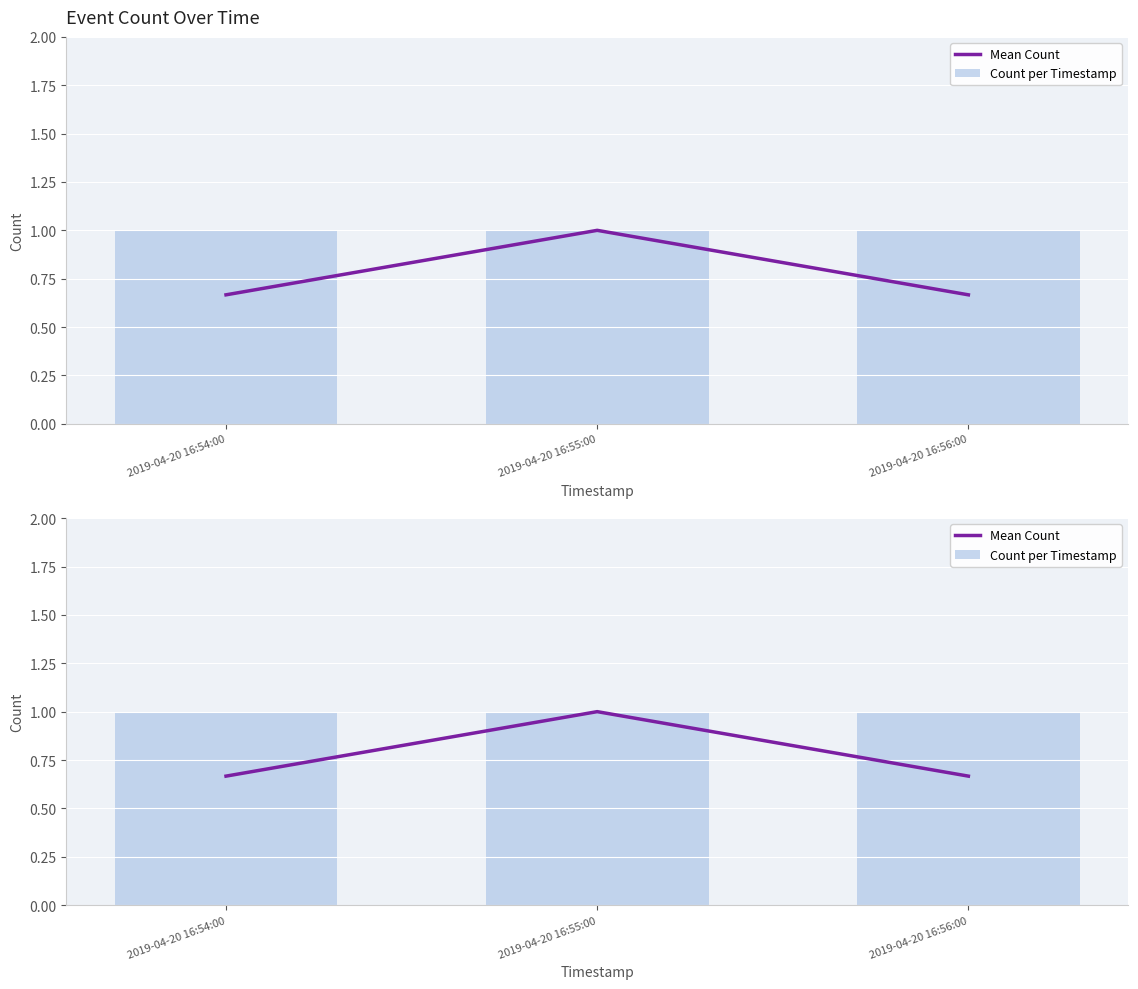

The value of Mean Count at 2019-04-20 16:54:00 is 0.7. True or false?

True